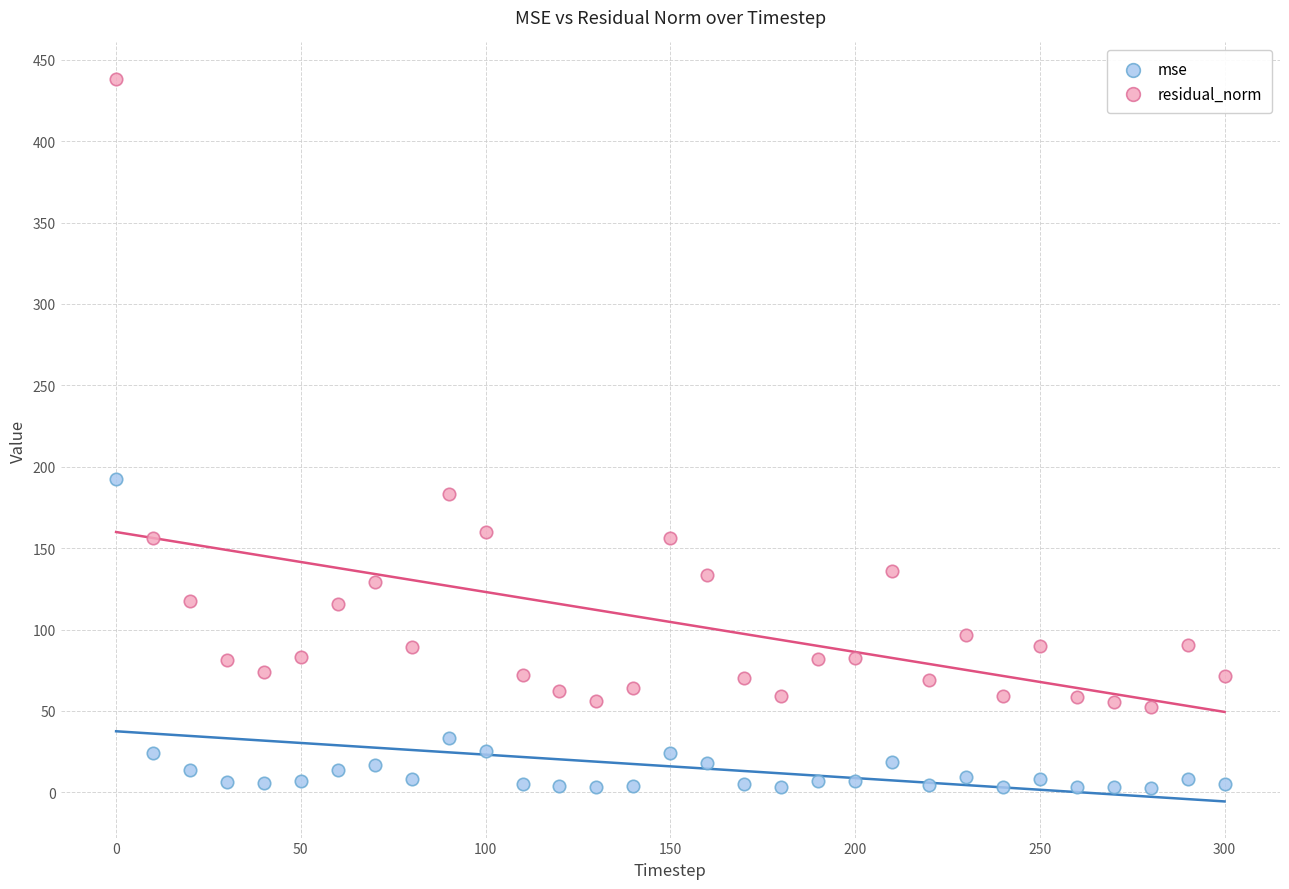

Which series has the widest spread of Y values?

residual_norm